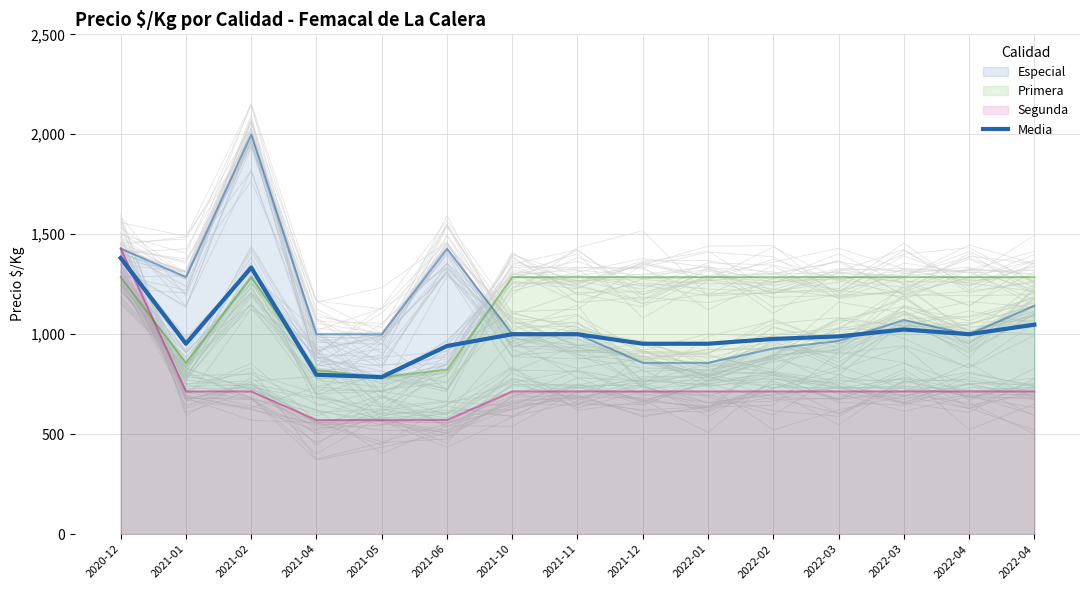

The value at 2022-01 is 625.9. True or false?

False